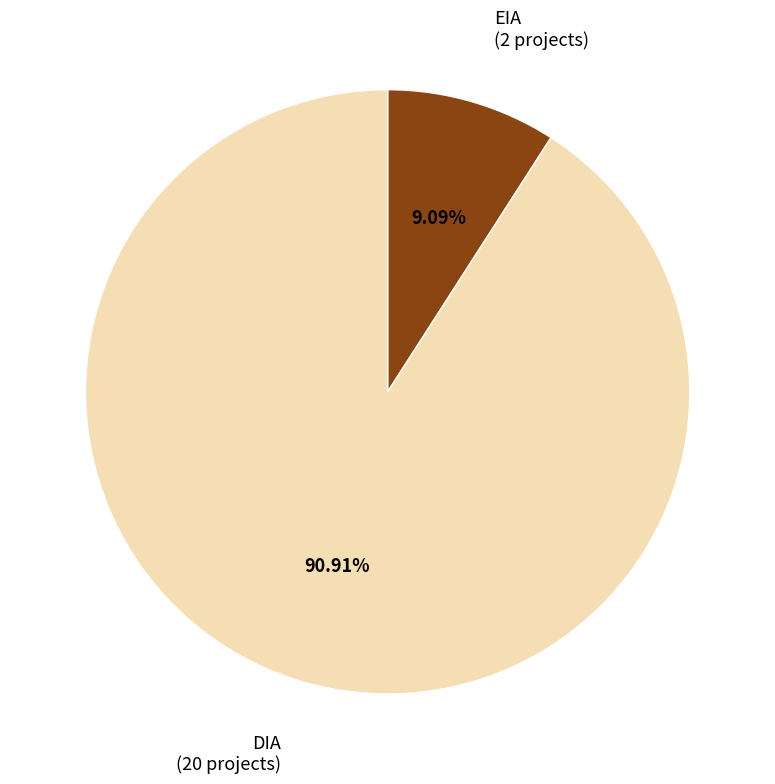

Combined, what portion of the pie is EIA and DIA?

100.0%